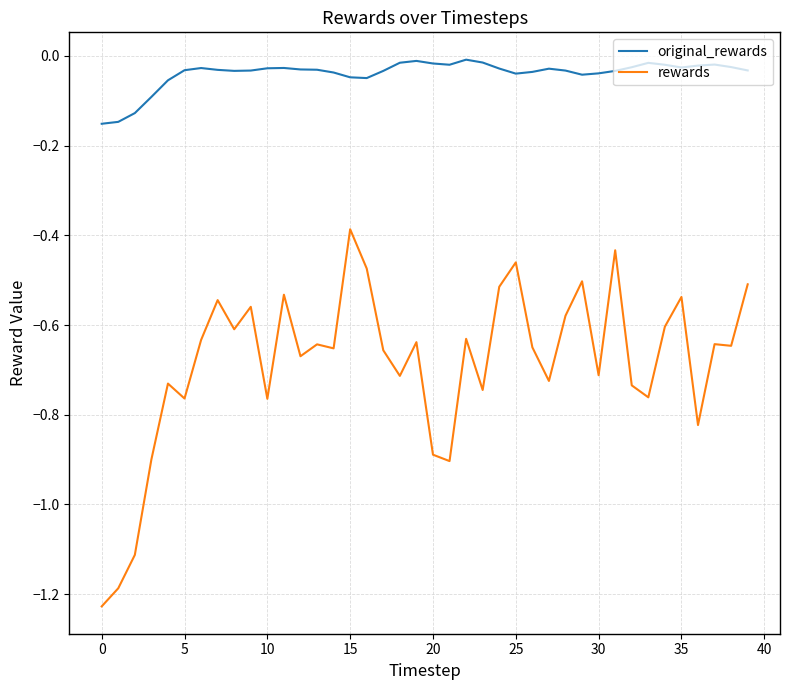

Which series has the largest range (max minus min)?

rewards